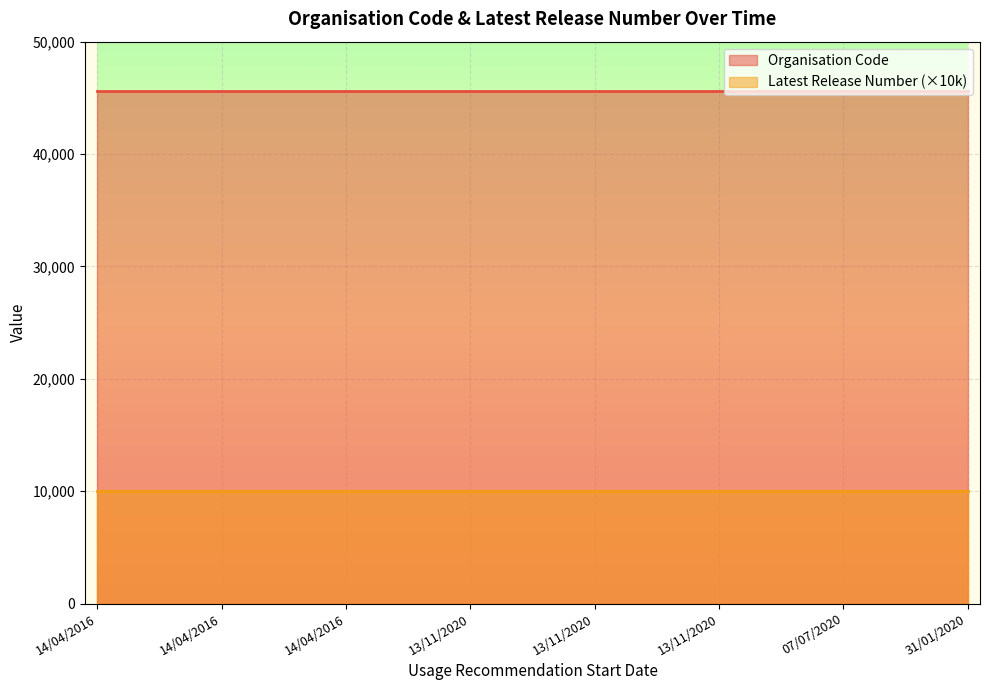

How many lines are shown in the chart?

2